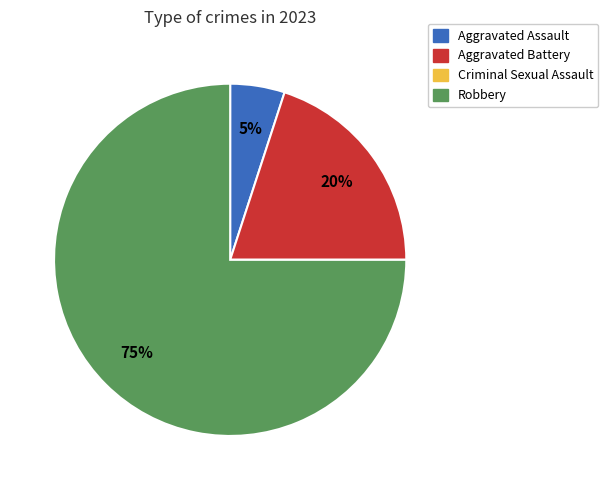

Does any single category account for the majority?

Yes